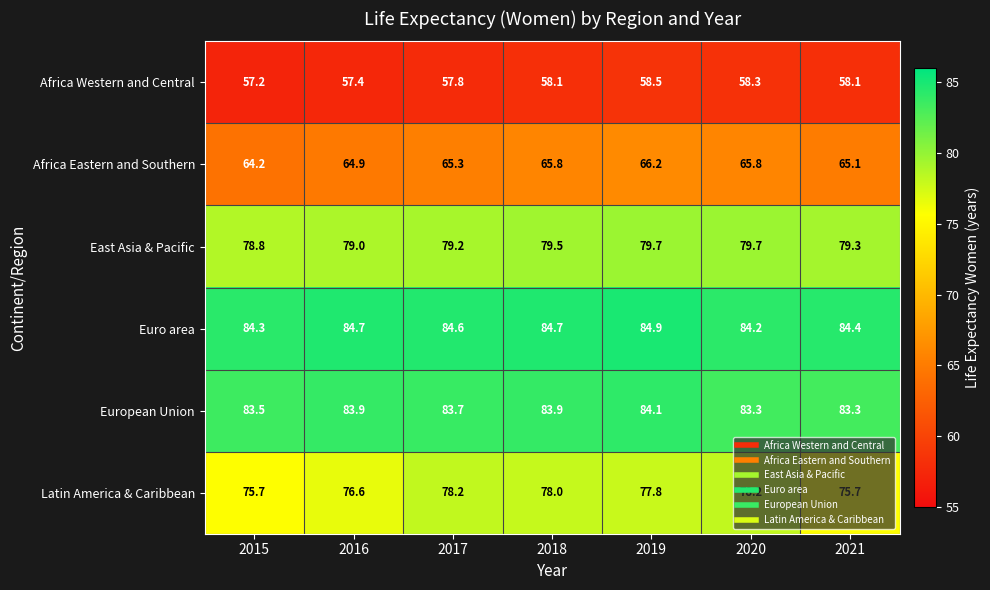

At which label is Euro area closest to 84?

2020